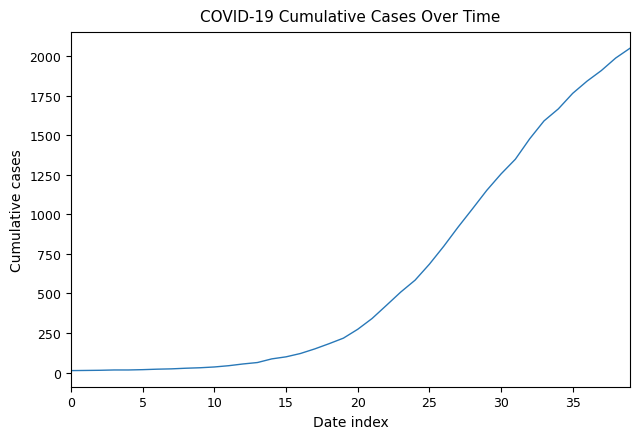

What is the greatest value displayed?

2049